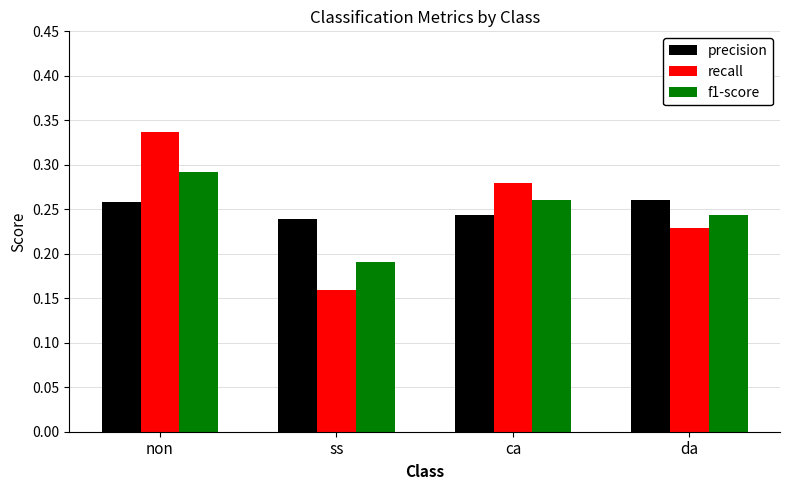

Is the value of recall at non greater than the value of precision at ca?

Yes